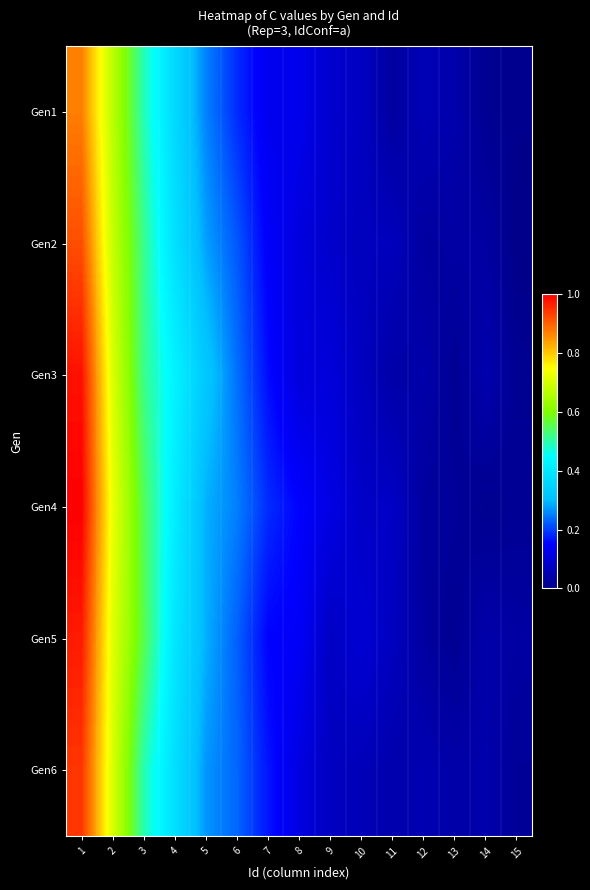

What is the spread (max minus min) of values at 5?

0.1